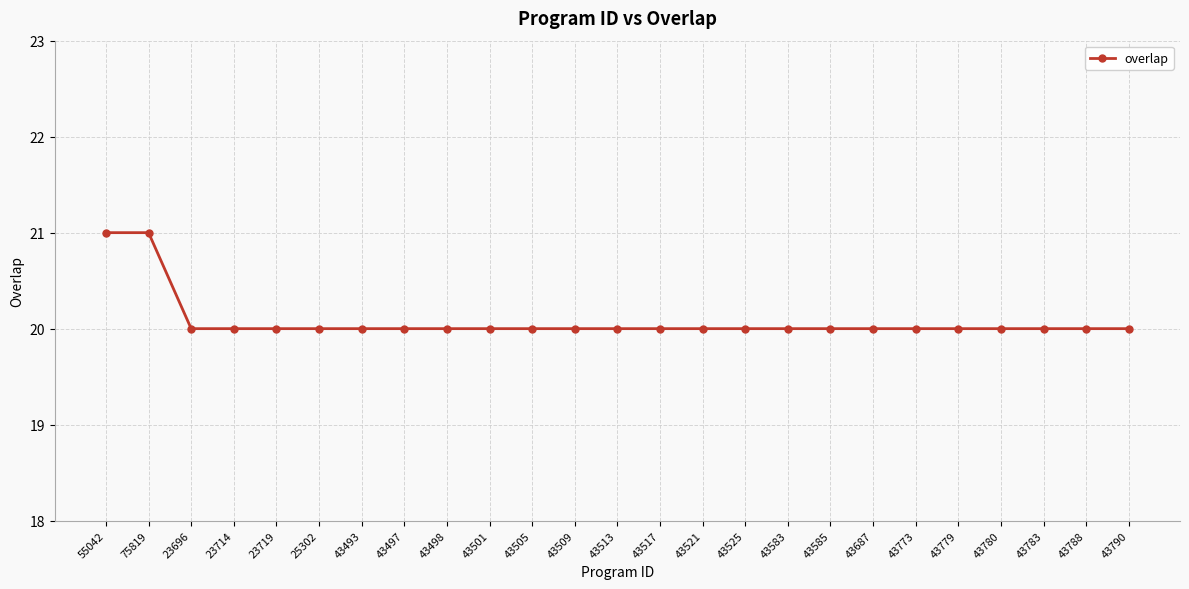

Is this an area chart (filled region under the line)?

No